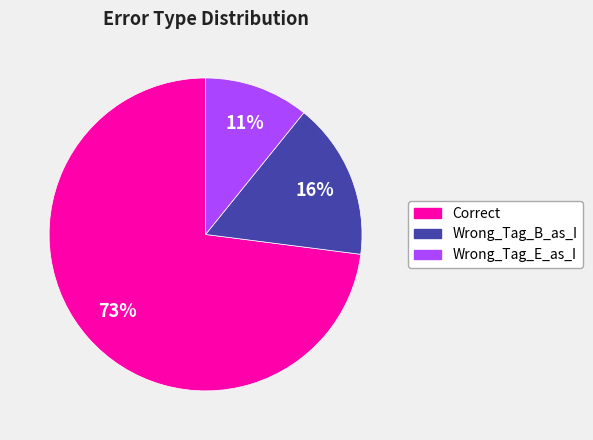

Do Wrong_Tag_E_as_I and Wrong_Tag_B_as_I together represent more than half of the pie?

No